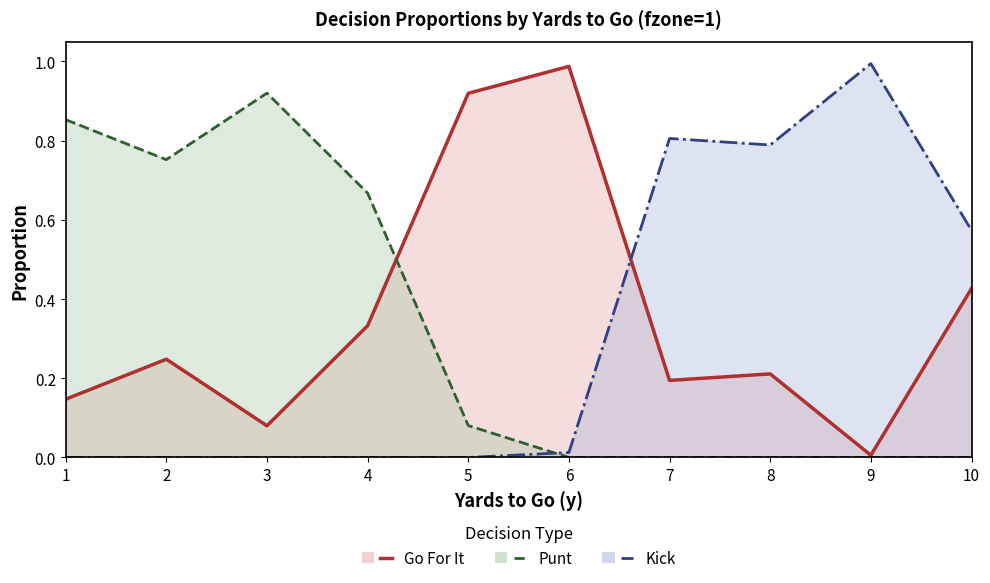

How many series are shown in this chart?

3